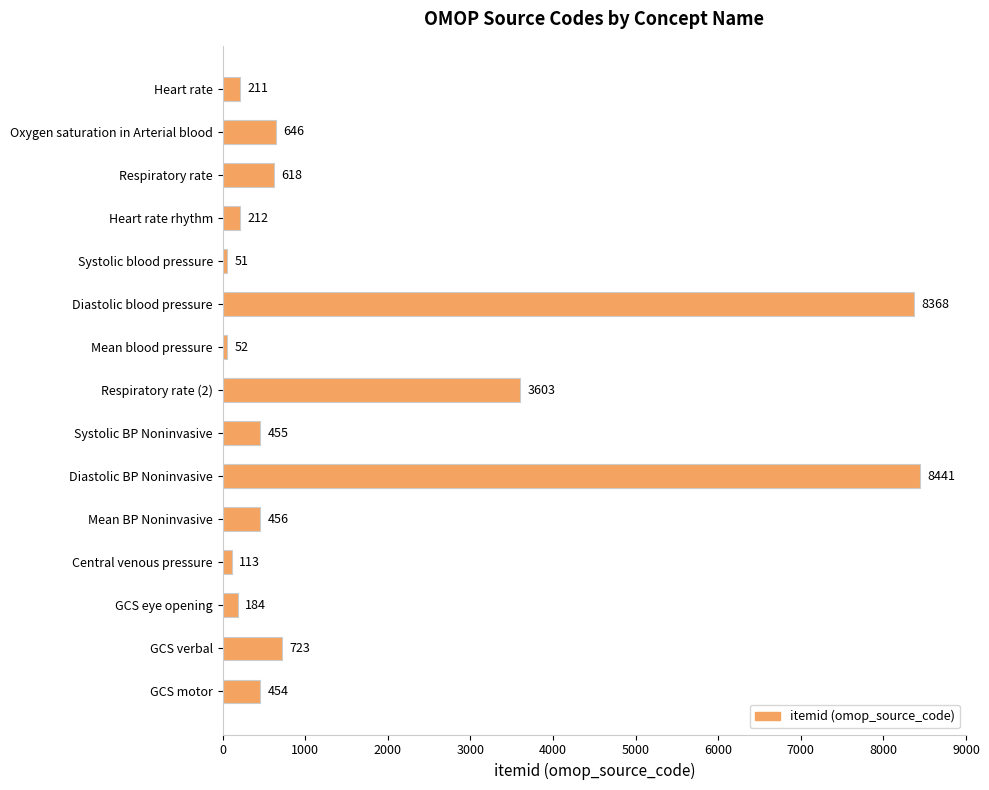

What is the difference between the second highest and second lowest values?

8316